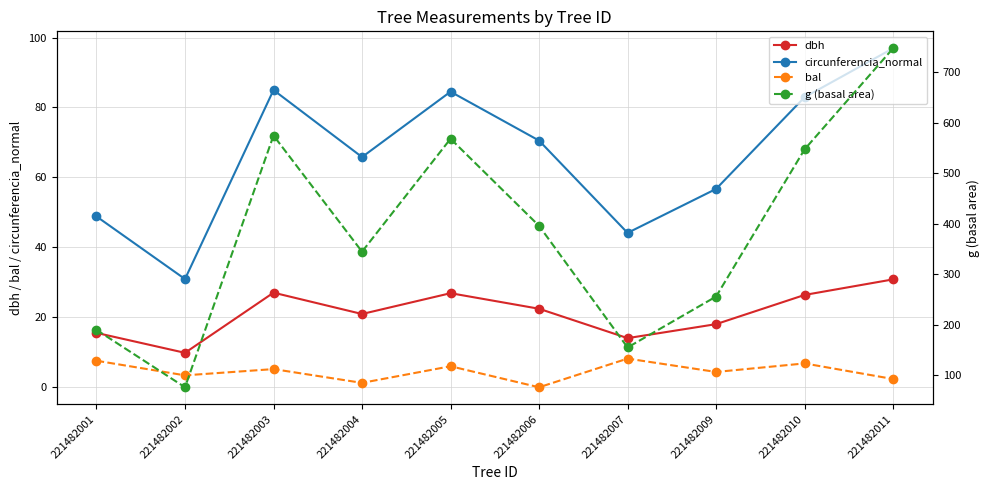

Rank the series at 221482004 from highest to lowest value.

g (basal area), circunferencia_normal, dbh, bal